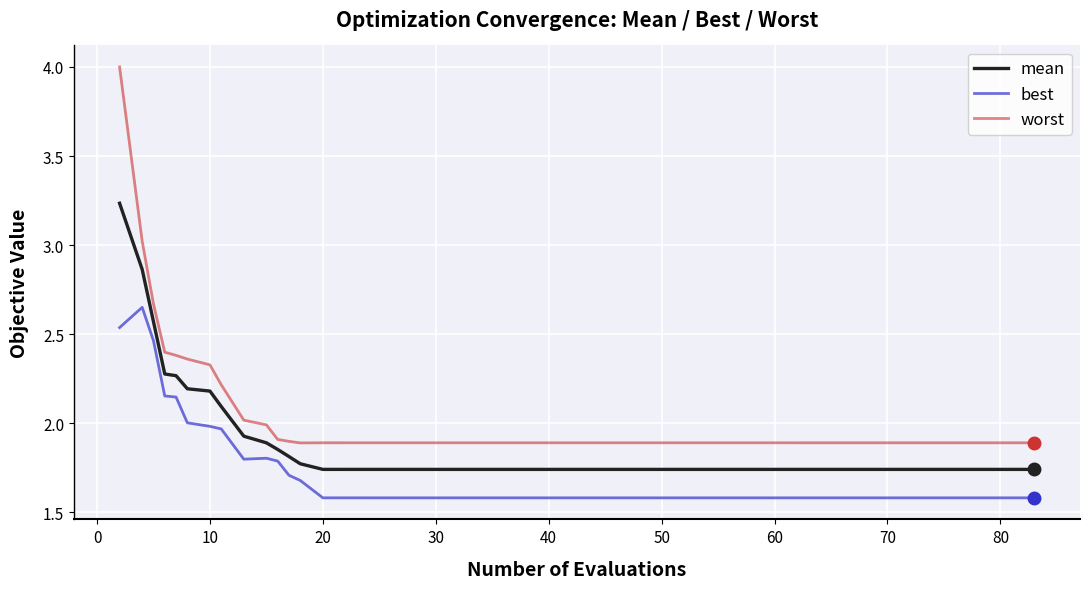

True or false: best and mean cross at least once.

False